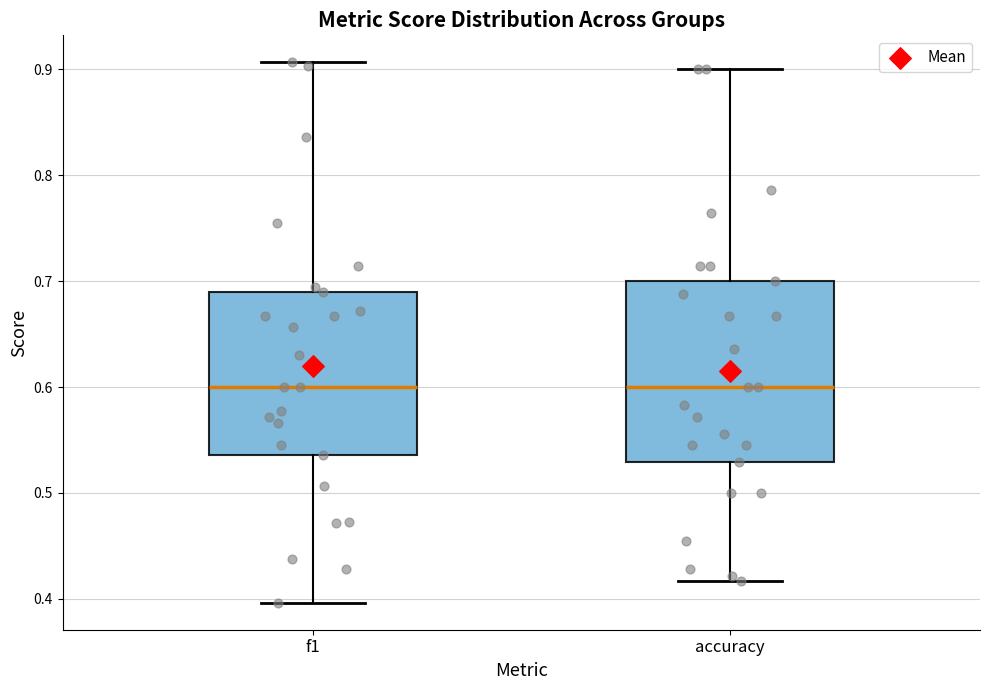

Where does the upper whisker of the box for accuracy end on the y-axis? The values are not printed on the chart, so give them approximately, as read against the axis.

0.90